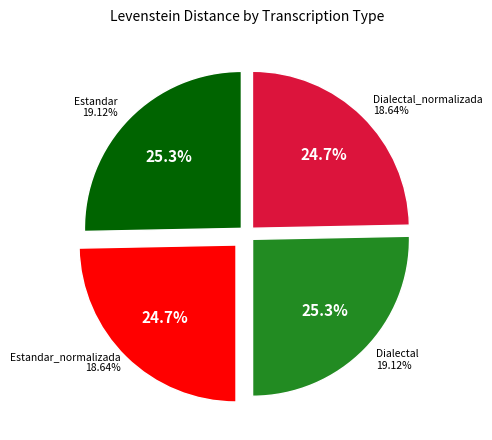

The Dialectal_normalizada slice represents 25% of the pie. True or false?

True